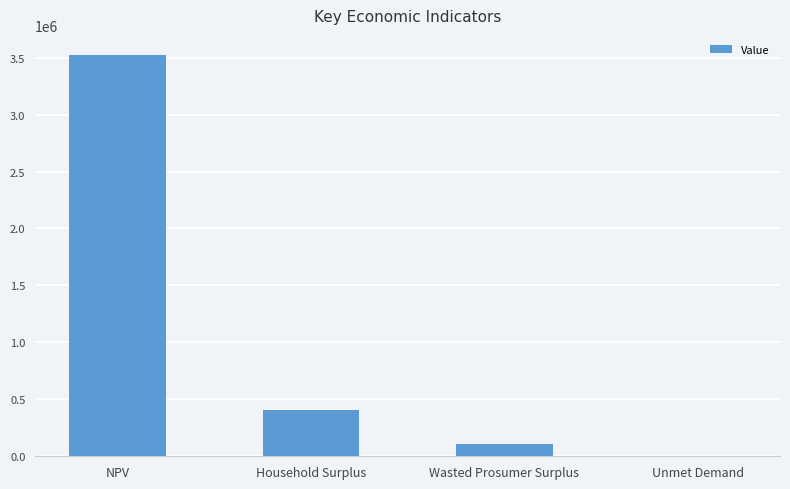

Where is the data nearest to the value 1763041?

Household Surplus